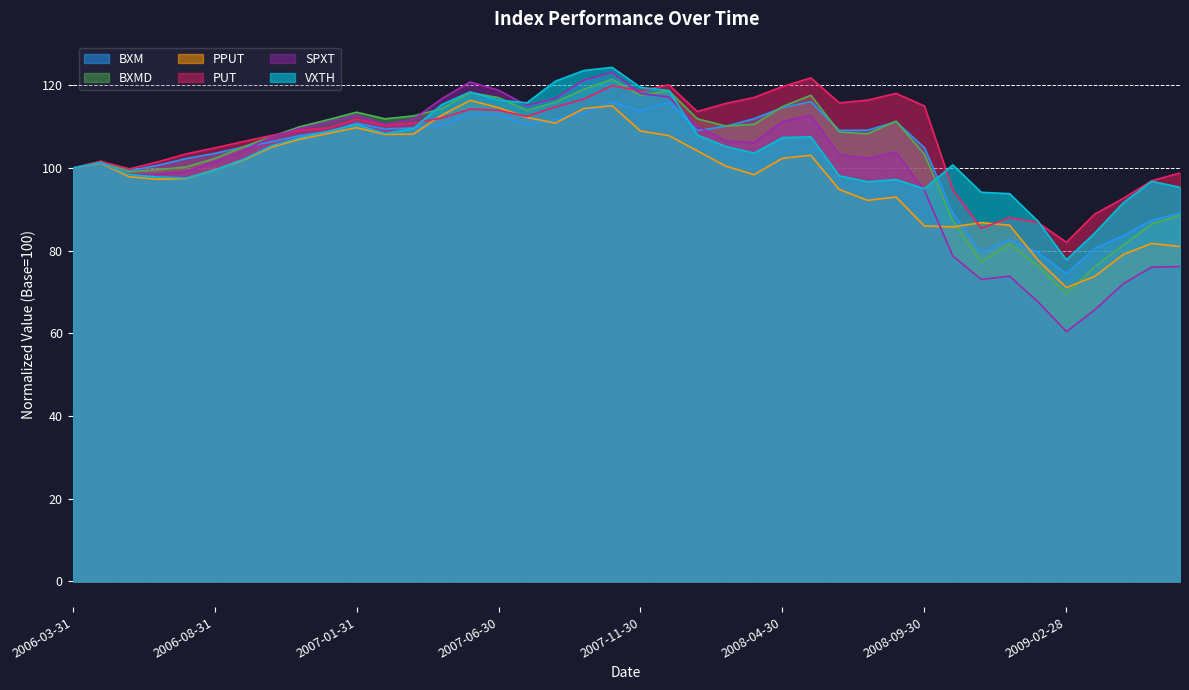

What is the value of the BXM point at the 31st from the left?

104.9